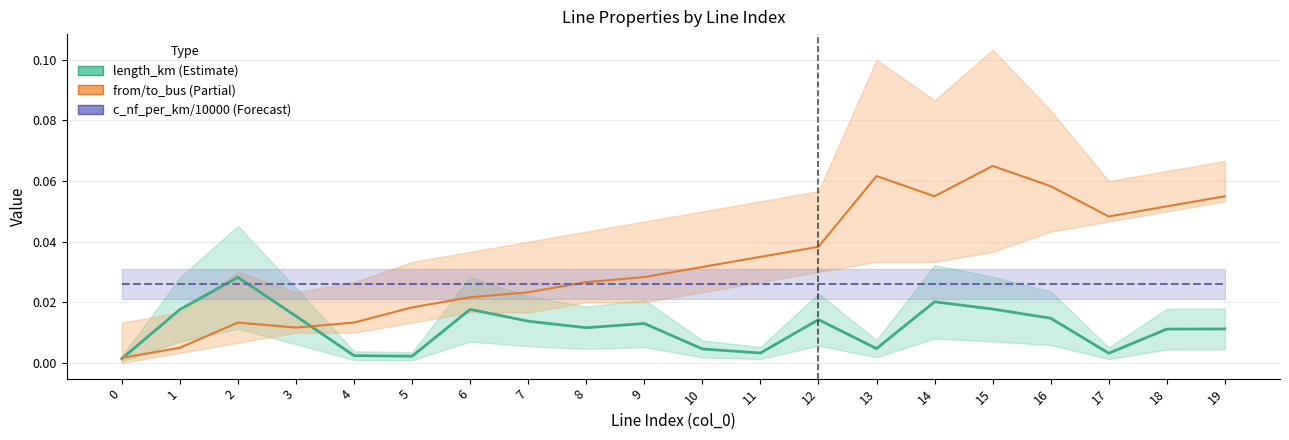

Between which two adjacent categories do from/to_bus (Partial) and c_nf_per_km/10000 (Forecast) first intersect?

7 and 8